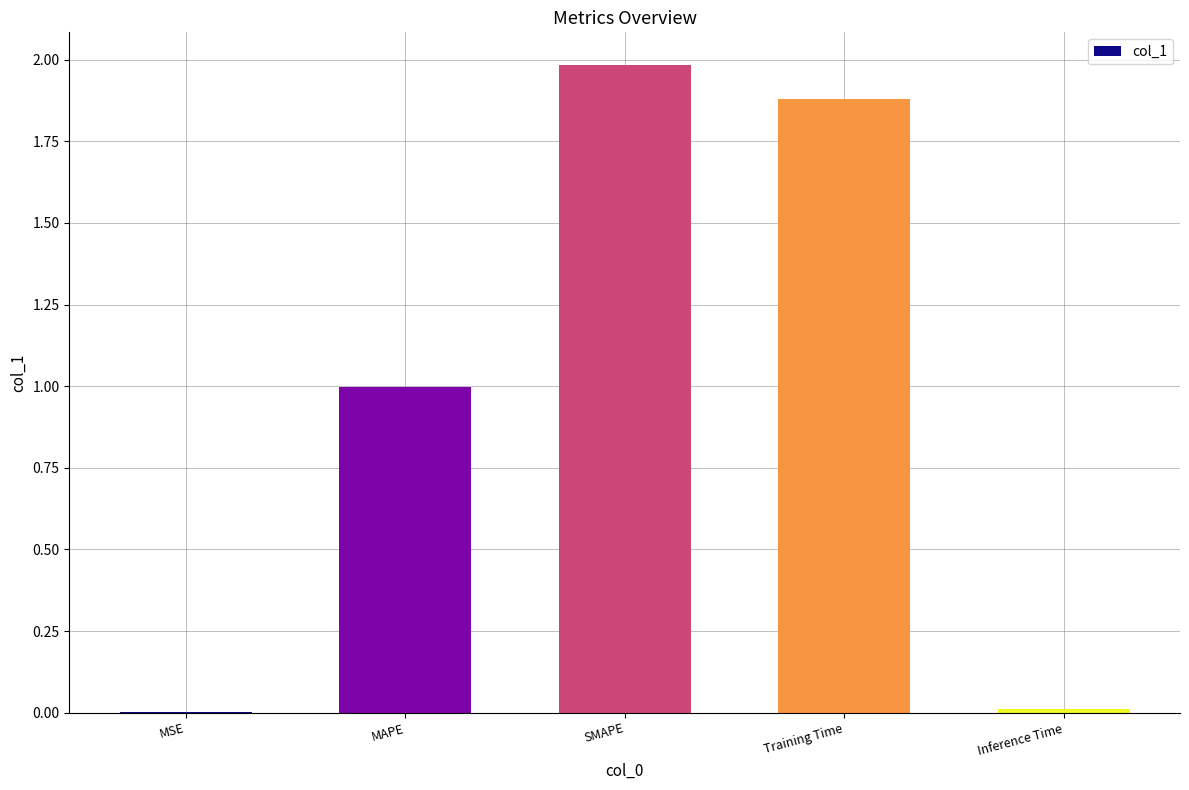

At which category does the chart reach its peak across all series?

SMAPE